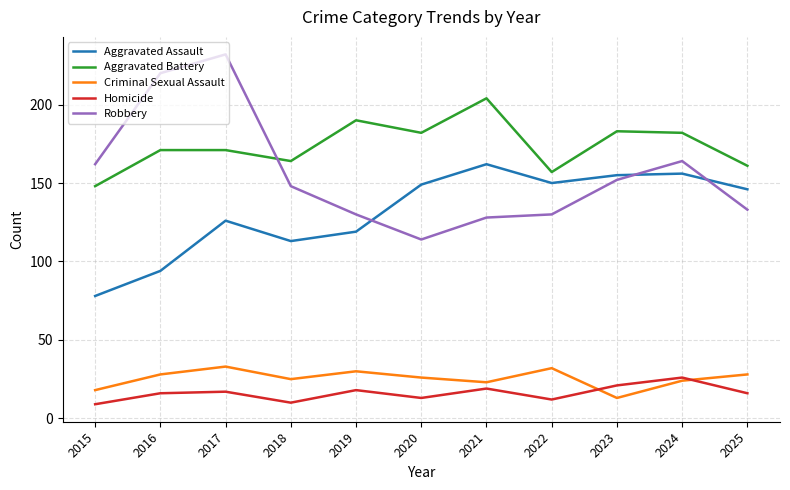

Rank the series by their maximum value, from lowest to highest.

Homicide, Criminal Sexual Assault, Aggravated Assault, Aggravated Battery, Robbery